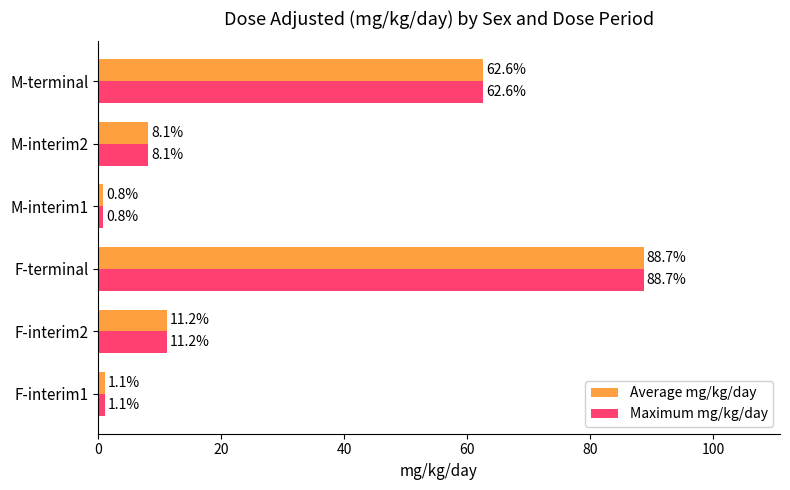

The Average mg/kg/day series shows 11.2 at F-interim2. True or false?

True